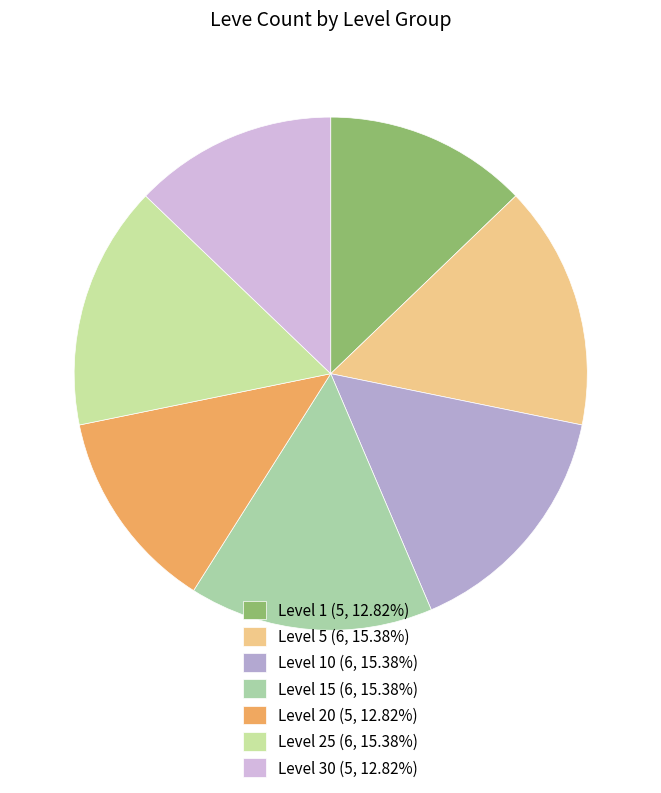

How many segments does this pie chart have?

7